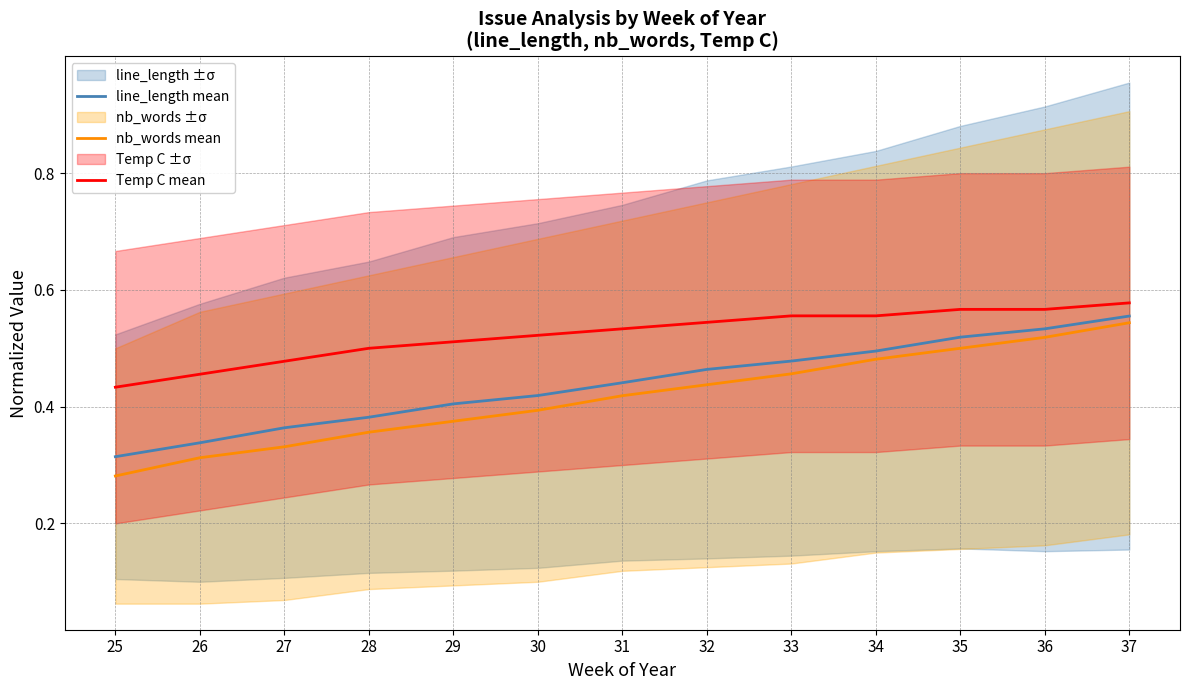

Rank the series by their average value, from lowest to highest.

nb_words mean, line_length mean, Temp C mean